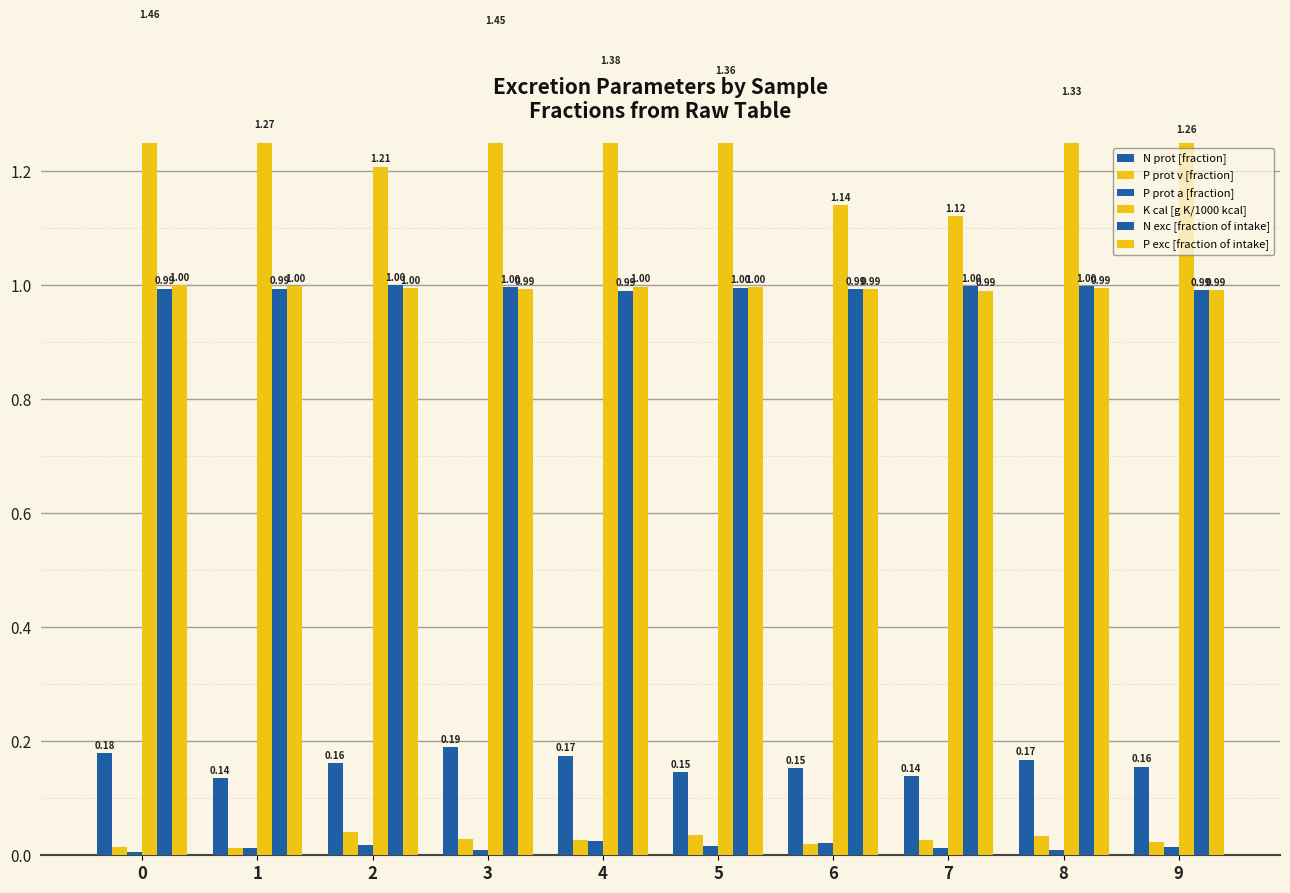

What are all the series names shown in the legend?

N prot [fraction], P prot v [fraction], P prot a [fraction], K cal [g K/1000 kcal], N exc [fraction of intake], P exc [fraction of intake]